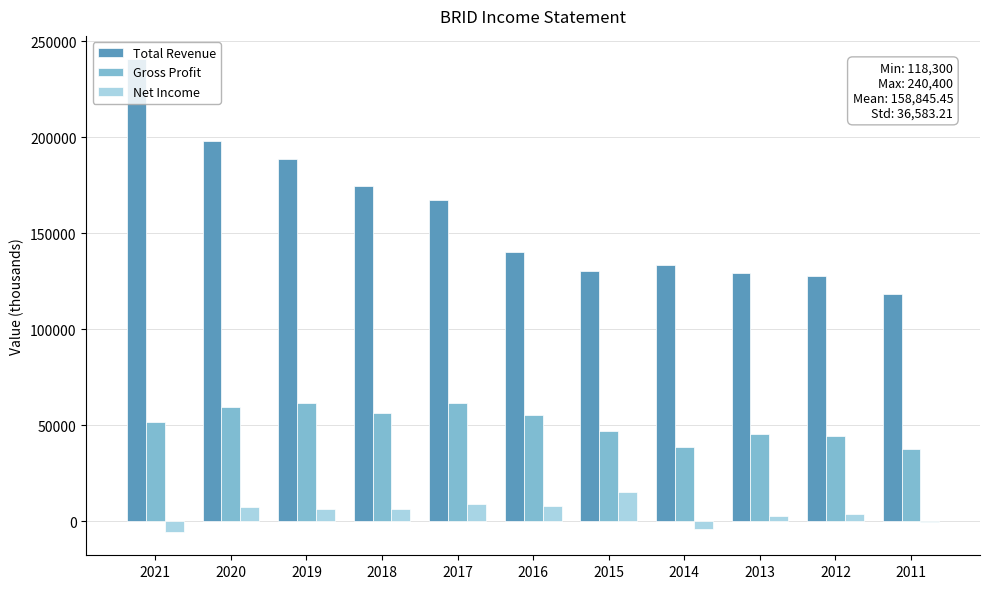

What are all the series names shown in the legend?

Total Revenue, Gross Profit, Net Income